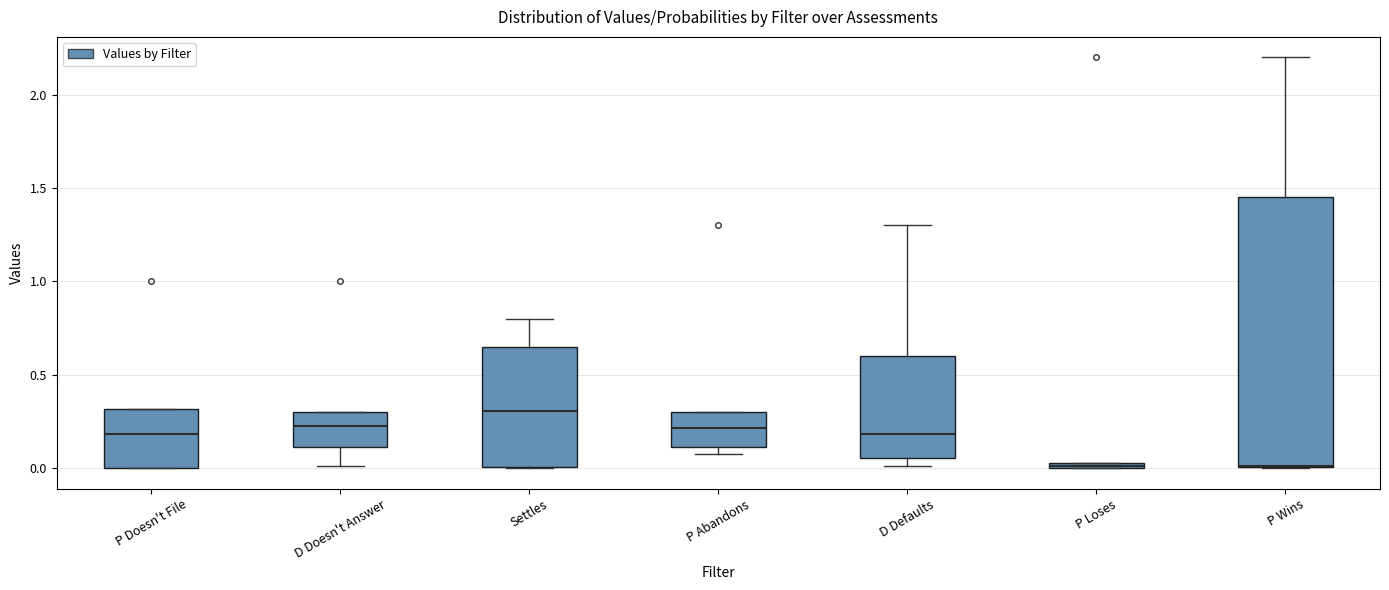

Where is the lower edge of the box for D Doesn't Answer on the y-axis? The values are not printed on the chart, so give them approximately, as read against the axis.

0.10